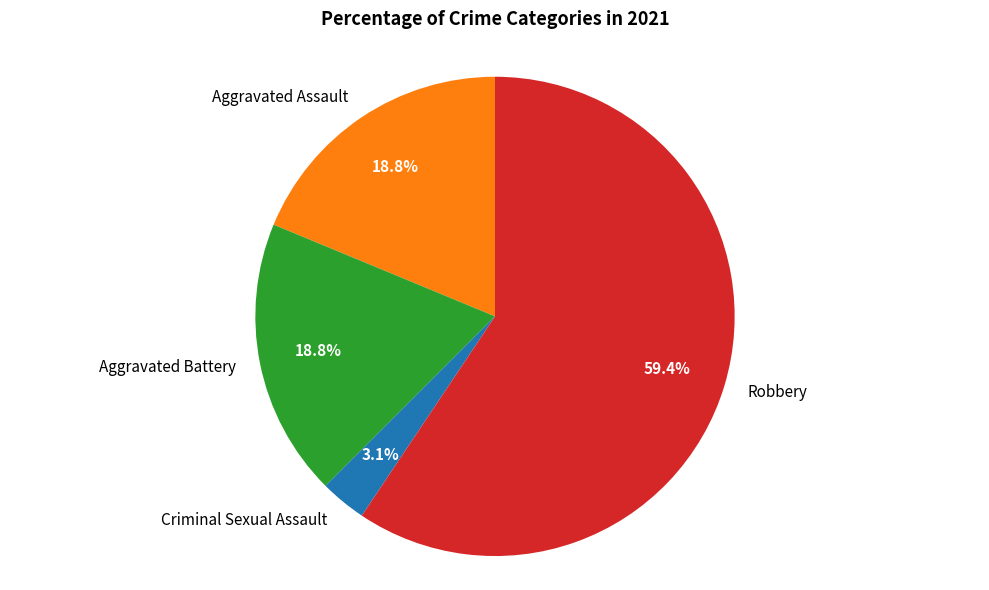

To the nearest percent, what percentage of the pie is Criminal Sexual Assault?

3%